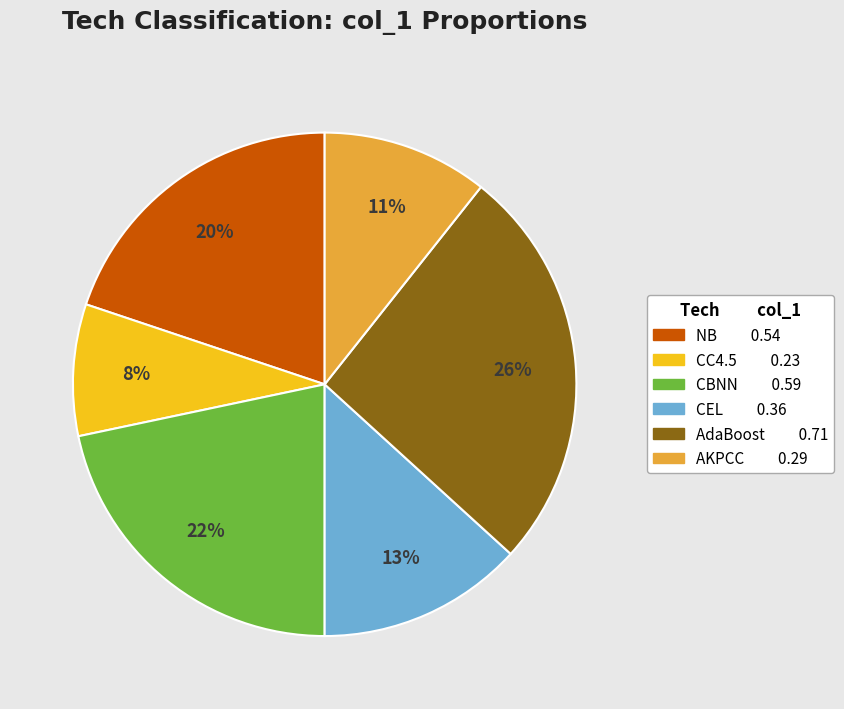

Does any single category account for the majority?

No